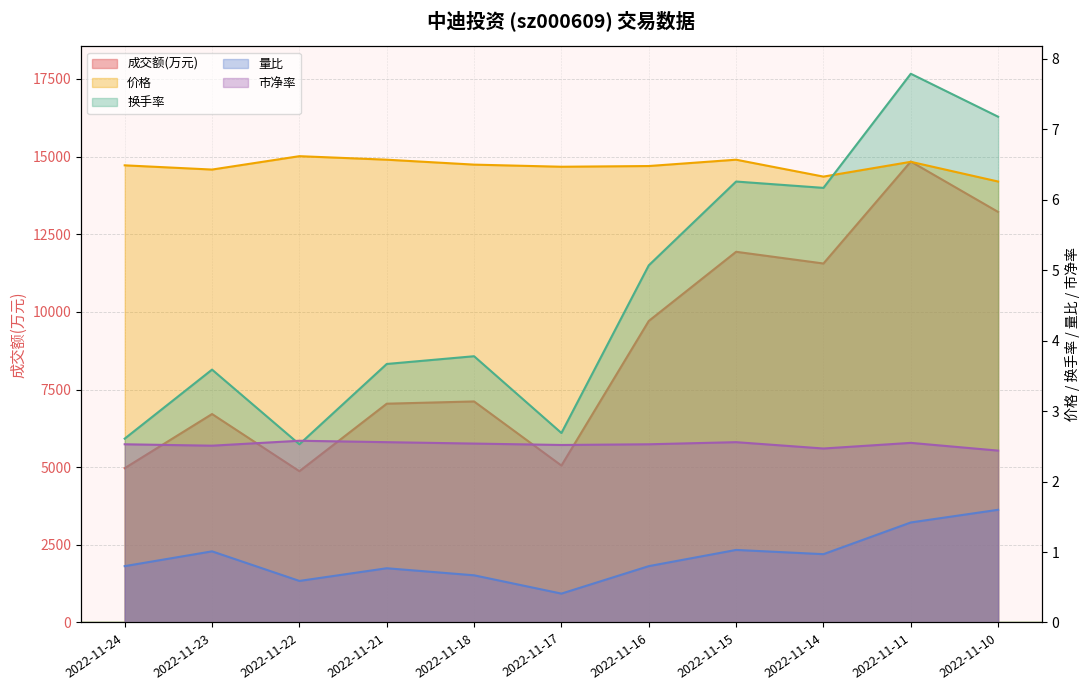

Is the value of 换手率 at 2022-11-14 greater than the value of 量比 at 2022-11-10?

Yes